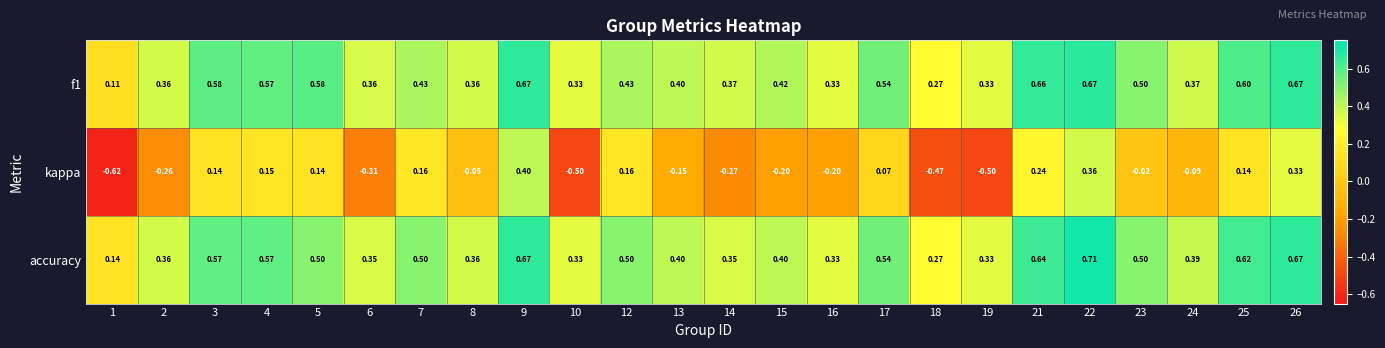

Which series has the widest spread of values?

kappa